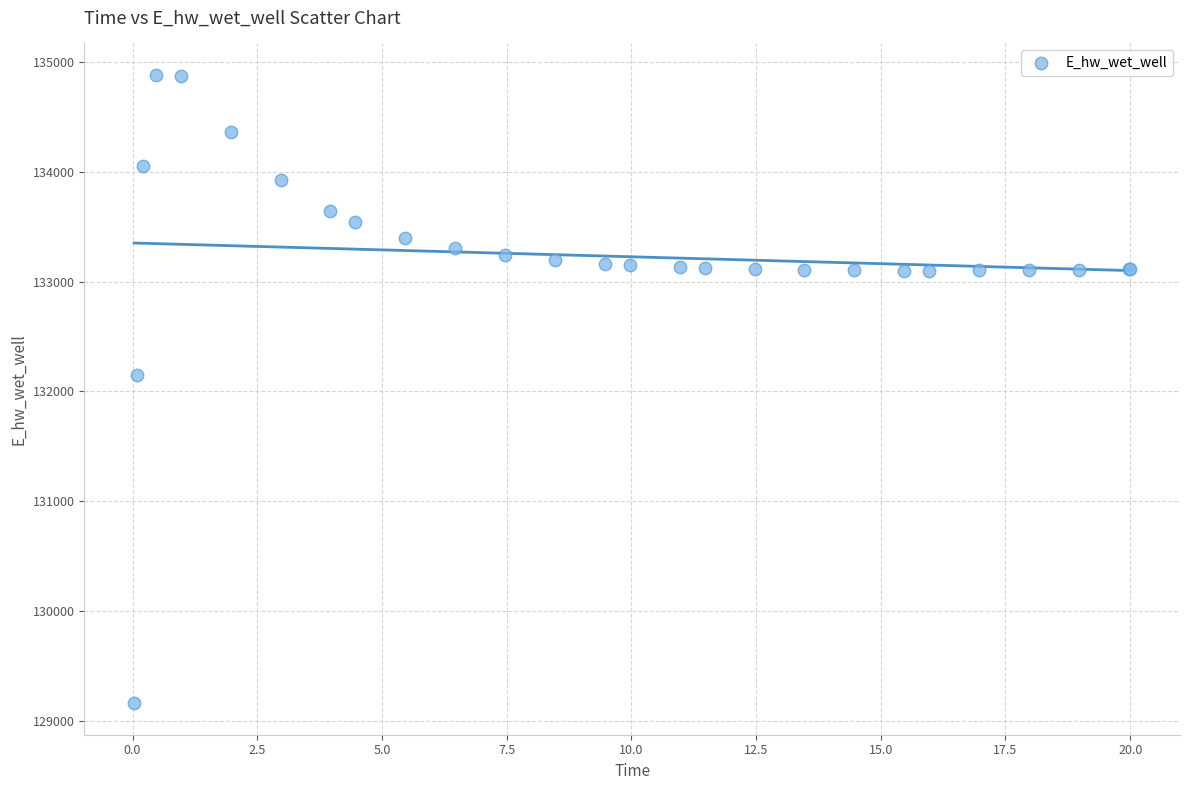

What Y value in the scatter plot is closest to 132021?

132146.4